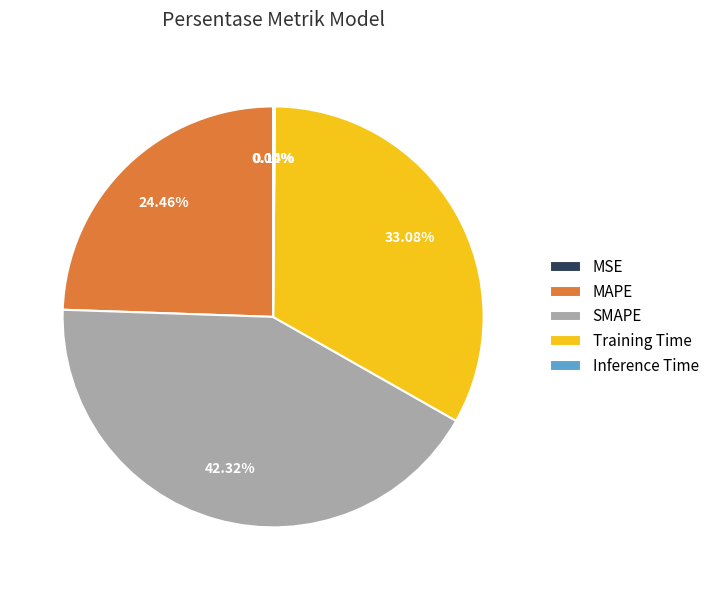

To the nearest percent, what percentage of the pie is SMAPE?

42%